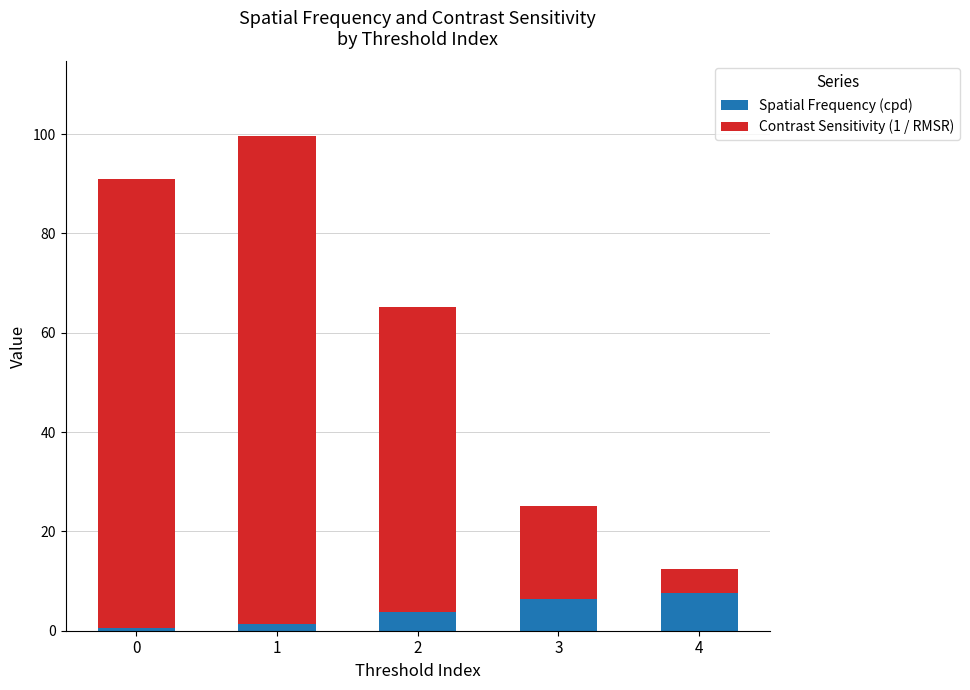

What is the highest value of the Spatial Frequency (cpd) series?

7.5